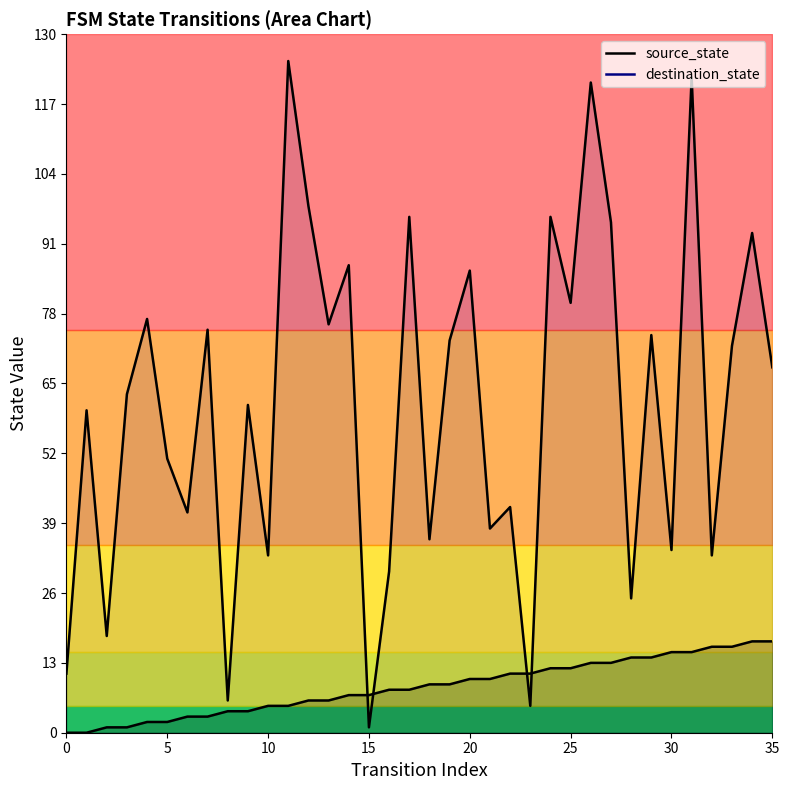

What are all the series names shown in the legend?

source_state line, destination_state line